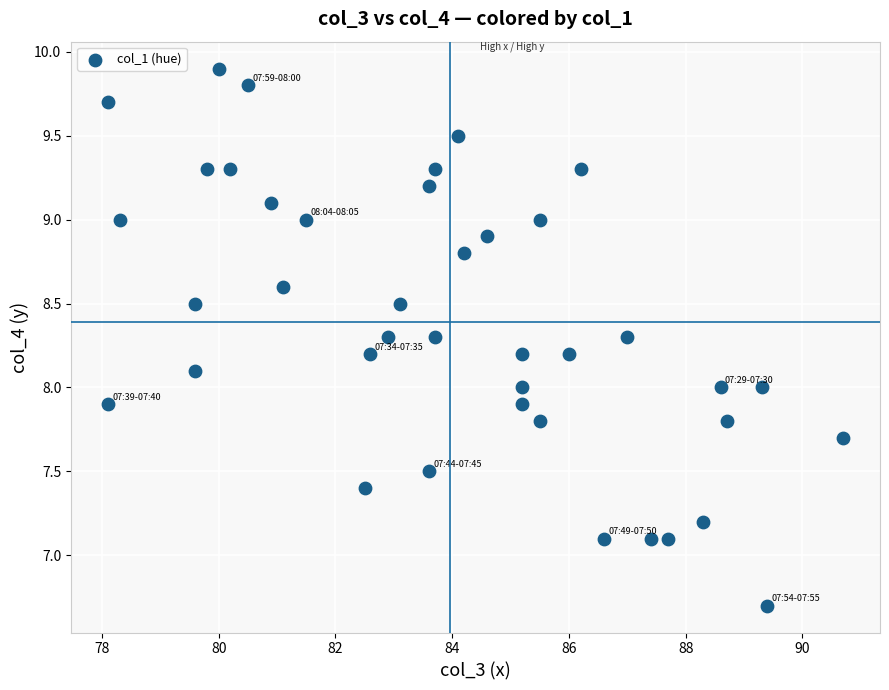

What is the range of Y values (max minus min)?

3.2